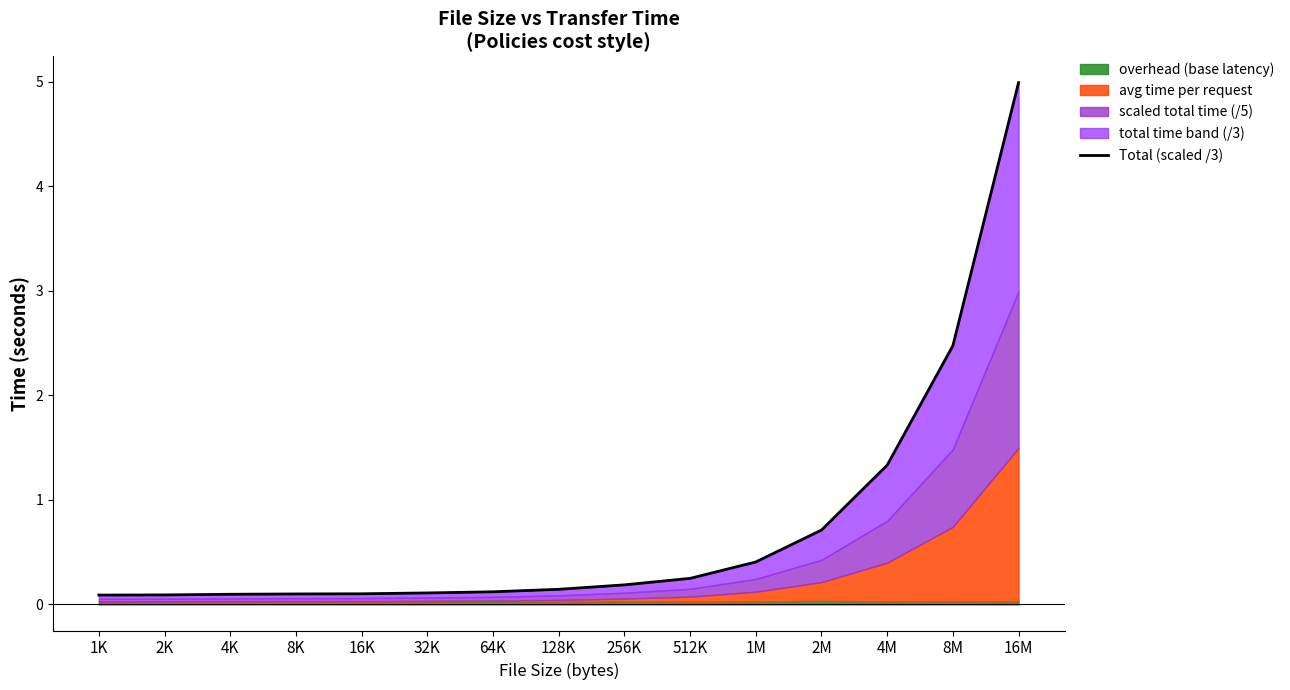

How many lines are shown in the chart?

1